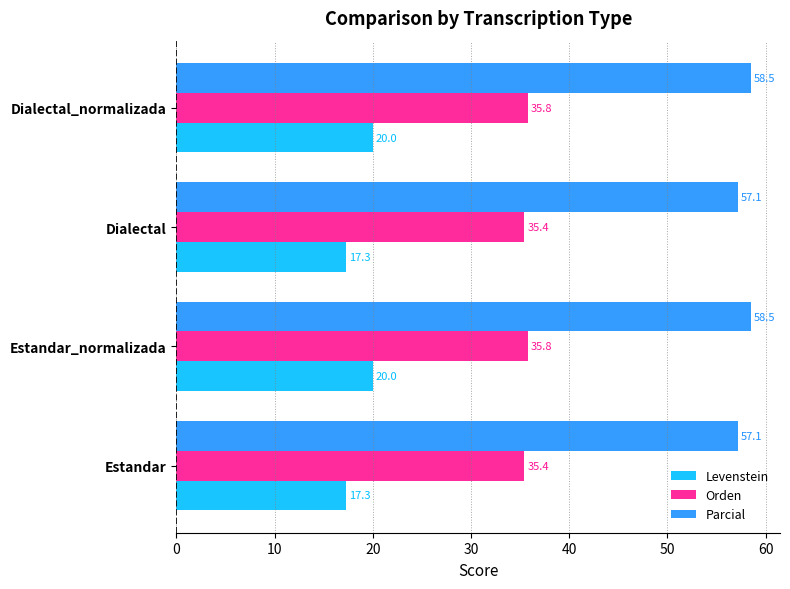

What is the smallest value displayed?

17.3